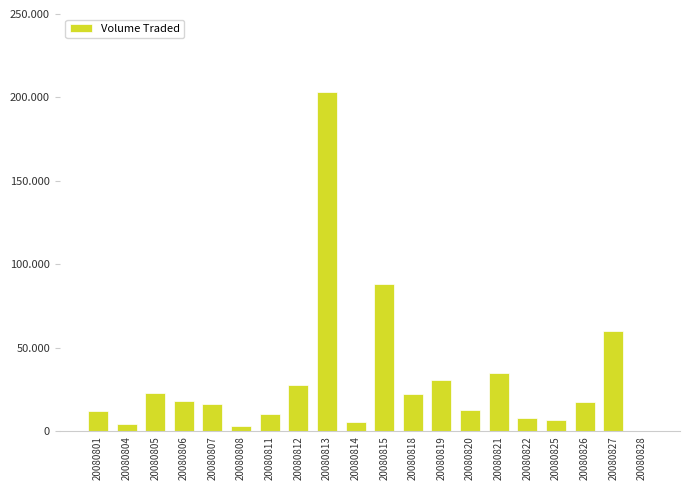

Reading left to right, transcribe all the data shown in this chart.

20080801=11900	20080804=4300	20080805=23100	20080806=18200	20080807=16100	20080808=3300	20080811=10200	20080812=27900	20080813=203200	20080814=5400	20080815=88500	20080818=22400	20080819=30600	20080820=12900	20080821=35000	20080822=8200	20080825=6600	20080826=17500	20080827=60000	20080828=400